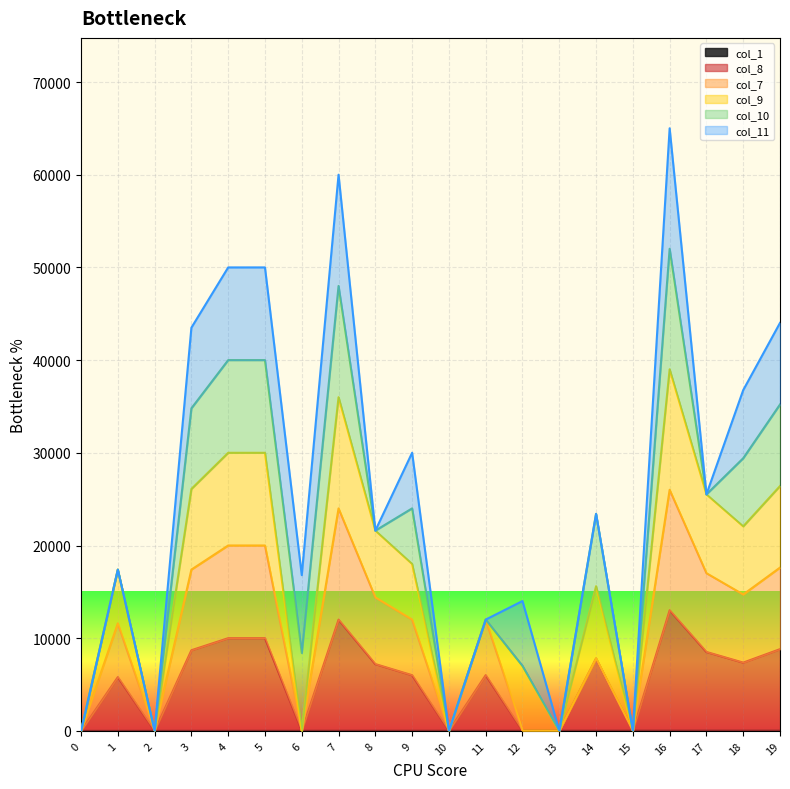

What is the difference between the second highest and second lowest values in the col_7 series?

24005